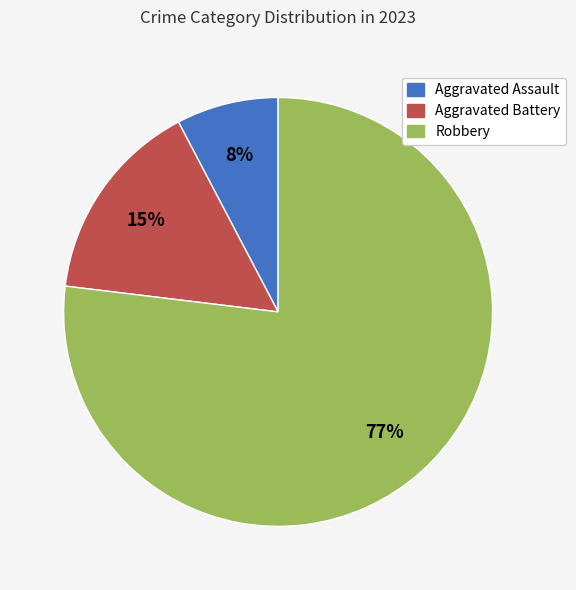

Does any single category account for the majority?

Yes